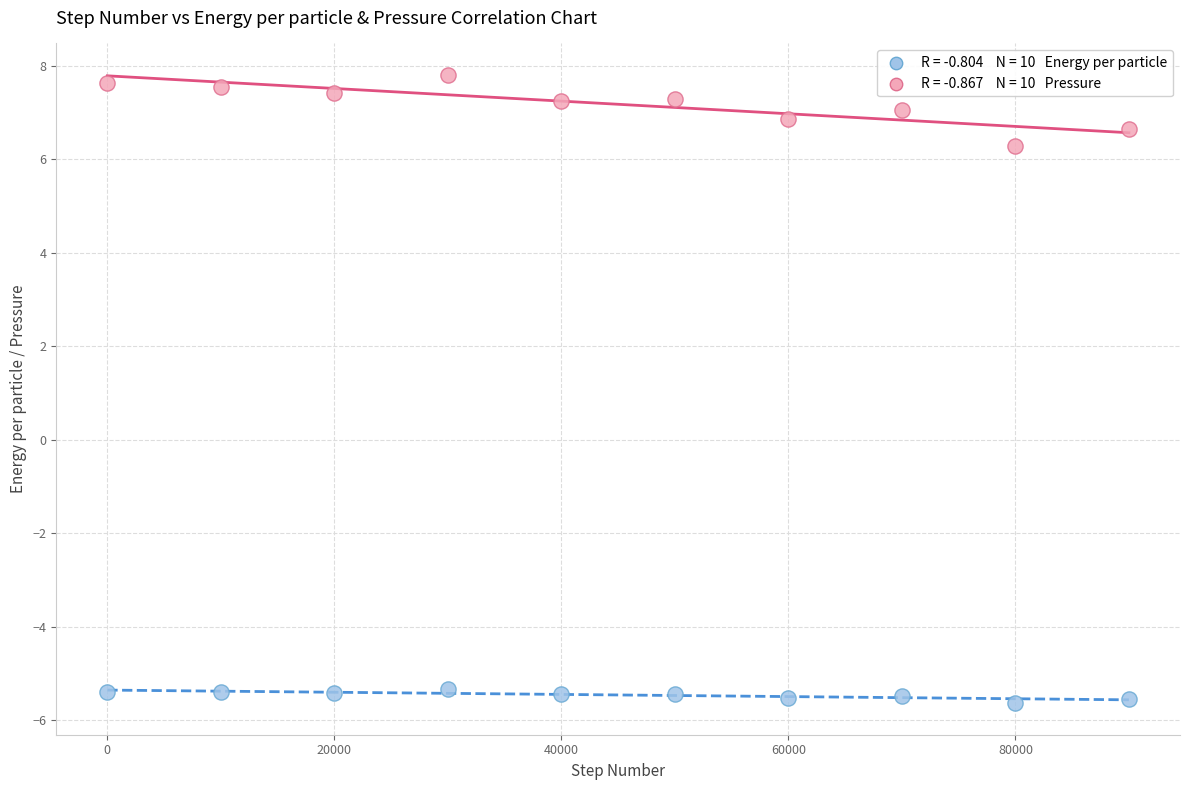

Across all series, what Y value is closest to 1?

6.3